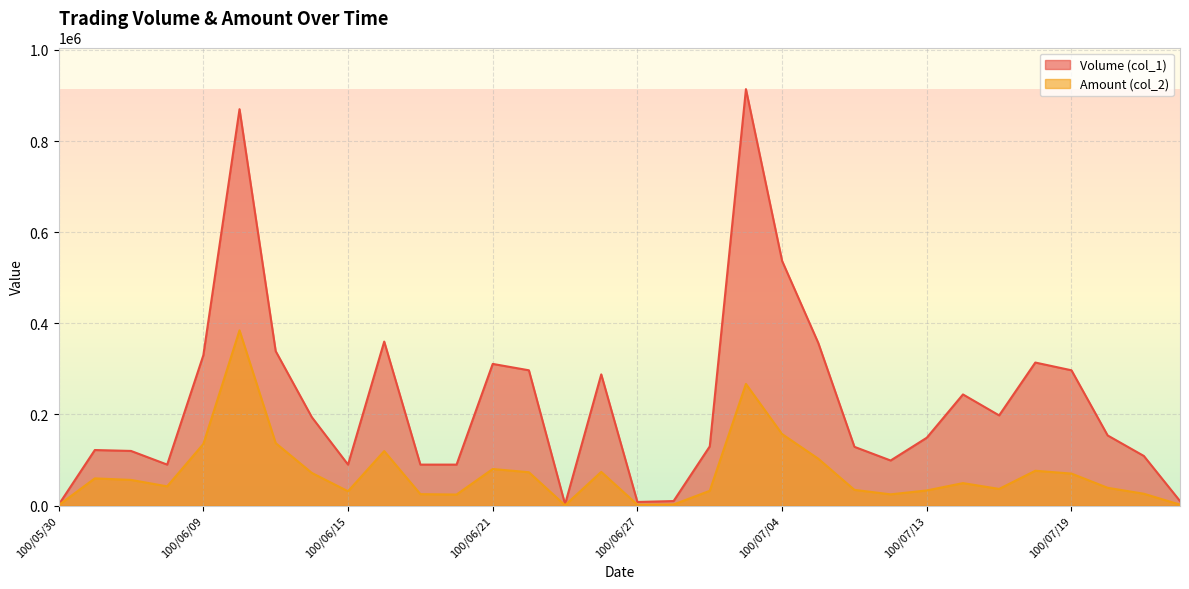

What is the sum of the Volume (col_1) values at 100/05/30 and 100/06/14?

196000